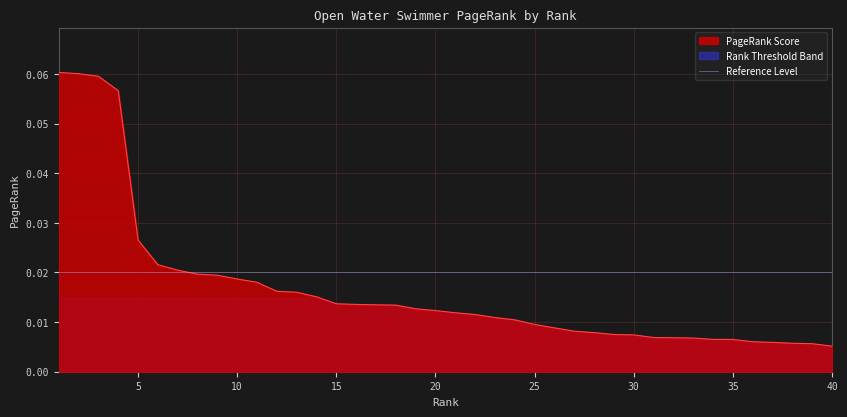

Reading left to right, transcribe all the data shown in this chart.

0.1	0.1	0.1	0.1	0.0	0.0	0.0	0.0	0.0	0.0	0.0	0.0	0.0	0.0	0.0	0.0	0.0	0.0	0.0	0.0	0.0	0.0	0.0	0.0	0.0	0.0	0.0	0.0	0.0	0.0	0.0	0.0	0.0	0.0	0.0	0.0	0.0	0.0	0.0	0.0